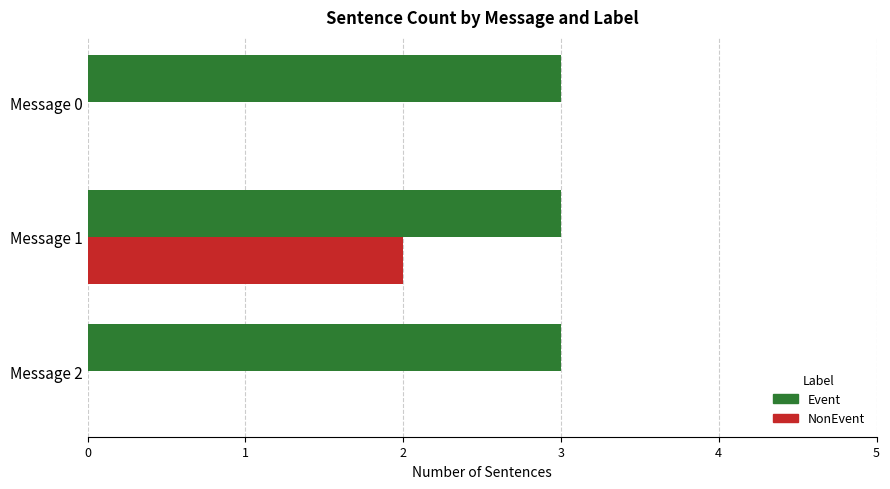

Is the value of Event at Message 1 greater than the value of NonEvent at Message 1?

Yes